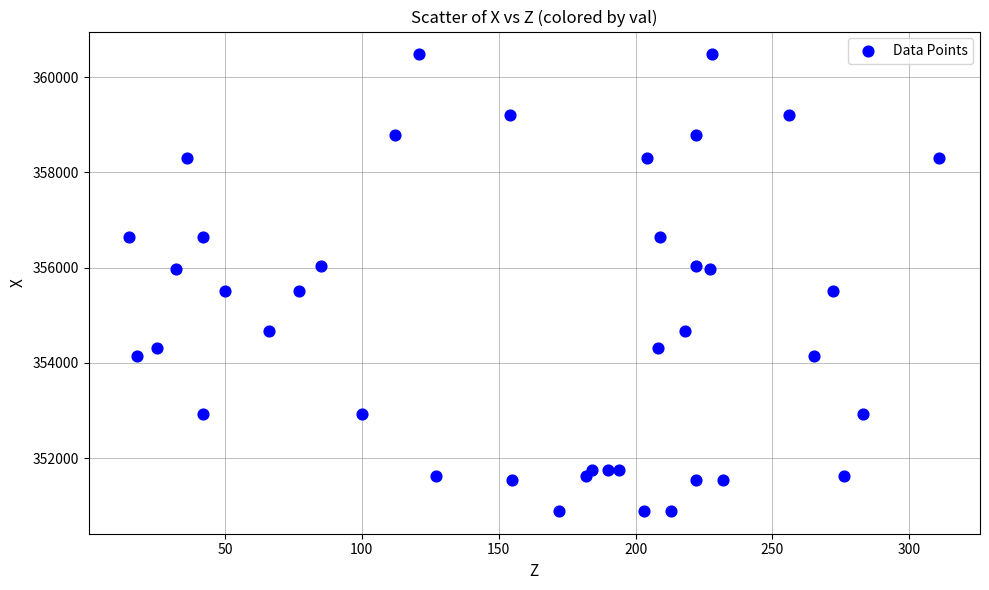

What is the range of Y values (max minus min)?

9585